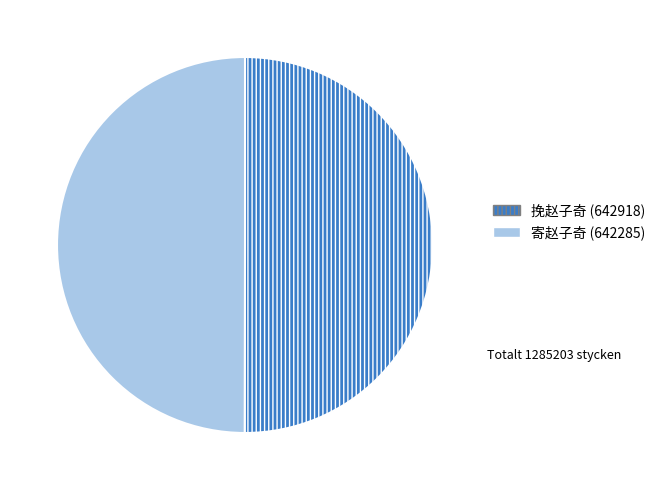

Is it true that 寄赵子奇 is 50% of the pie?

True